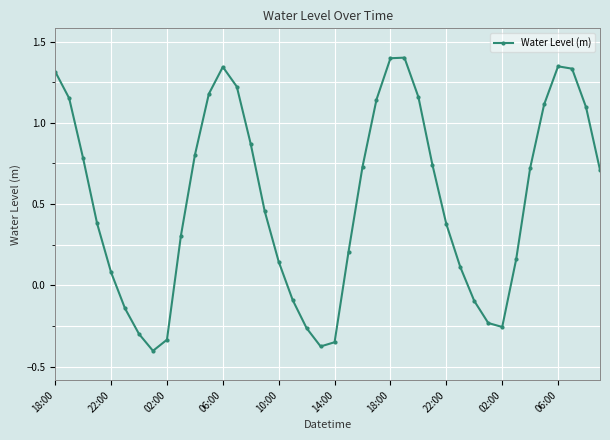

What is the maximum value shown in the chart?

1.4